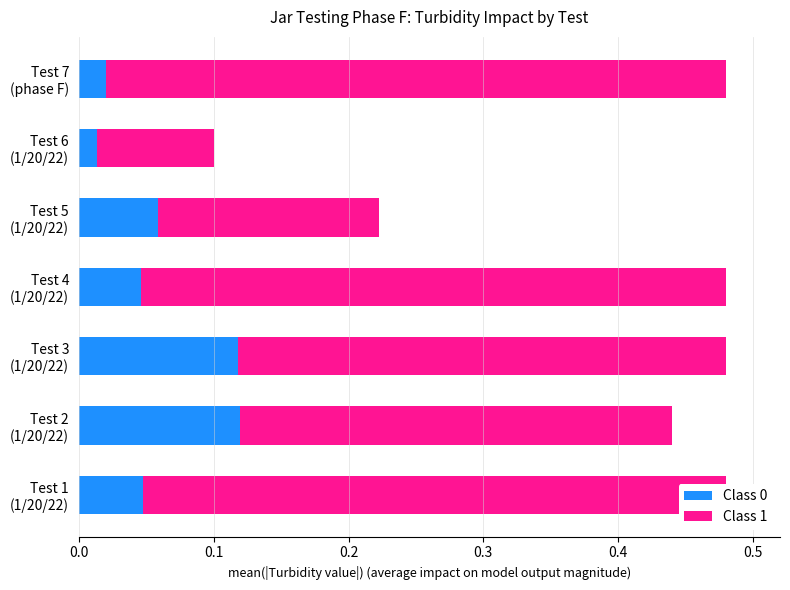

How many series are shown in this chart?

2